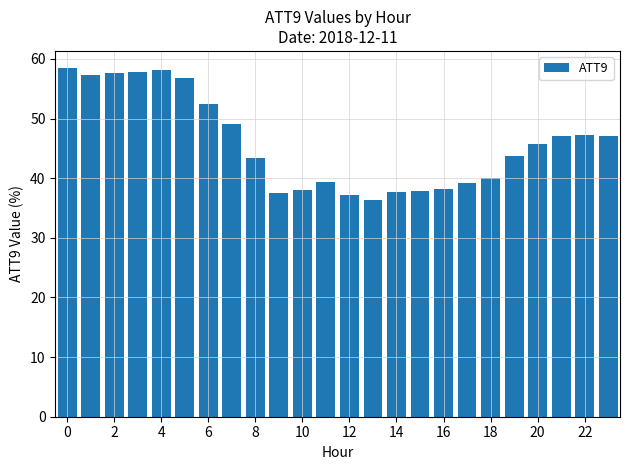

What is the average value?

46.0